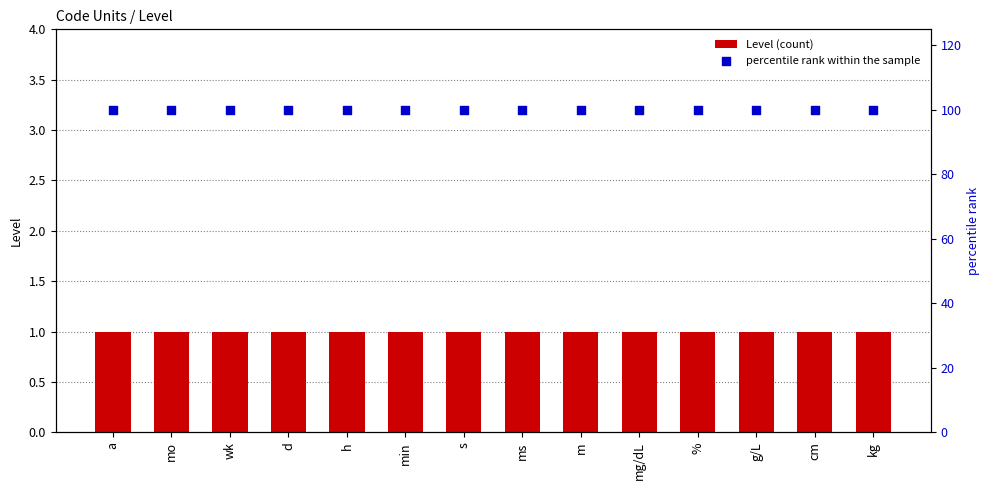

What is the total value across all series at kg?

101